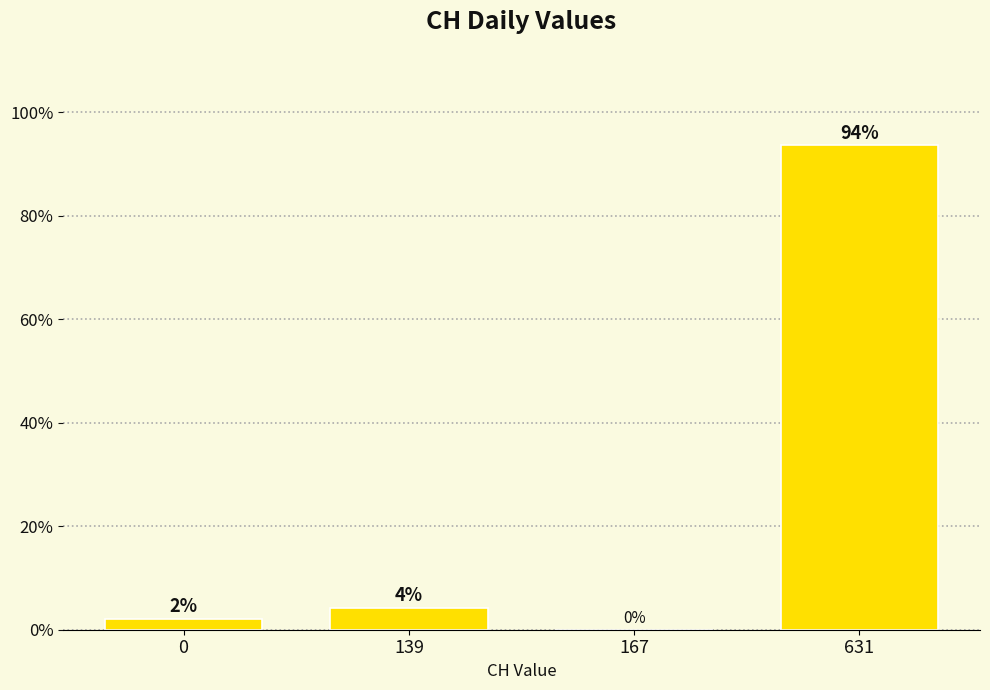

True or false: the data shows 93.6 at 631.

True